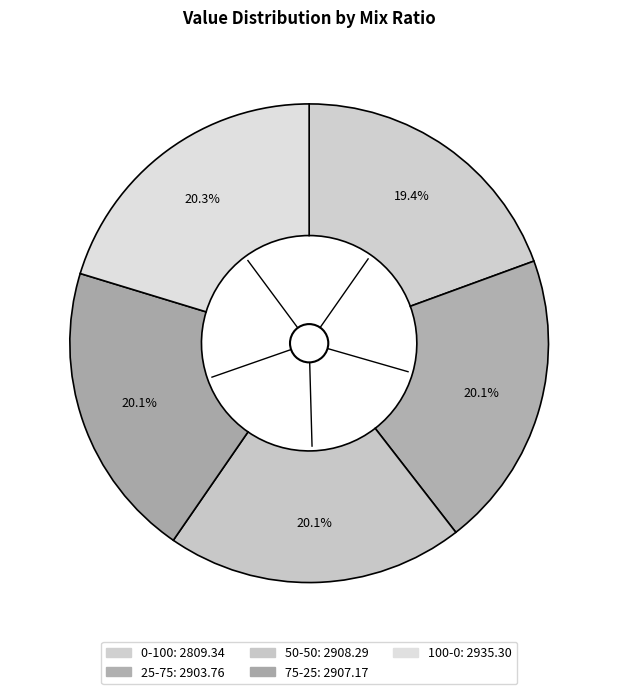

How many slices are in this pie chart?

5